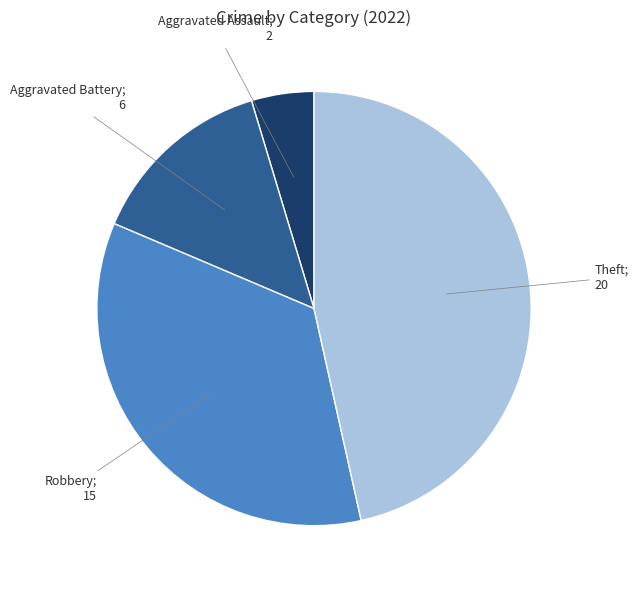

Count the number of slices in the pie.

4